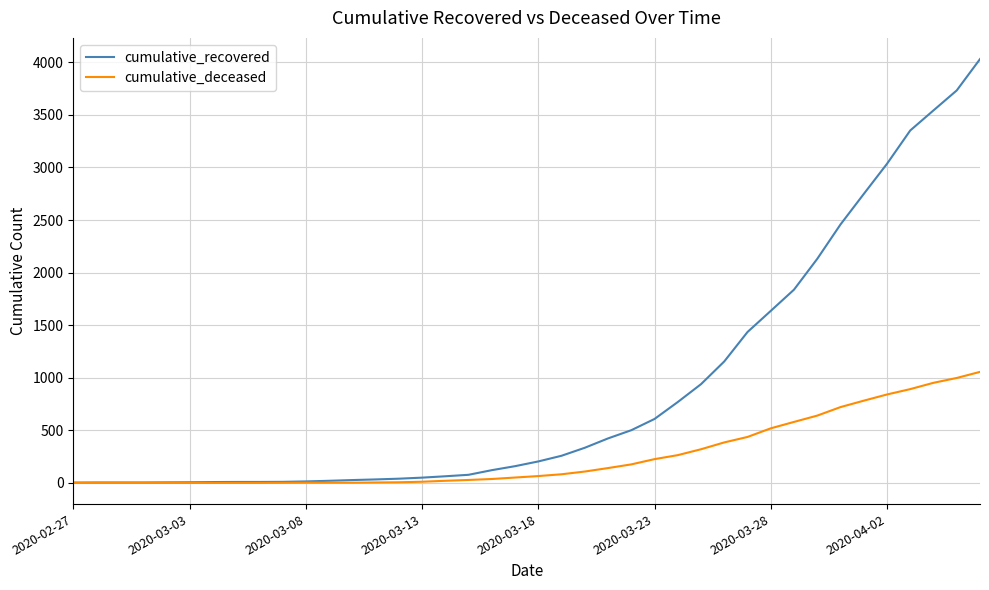

What is the greatest value displayed?

4031